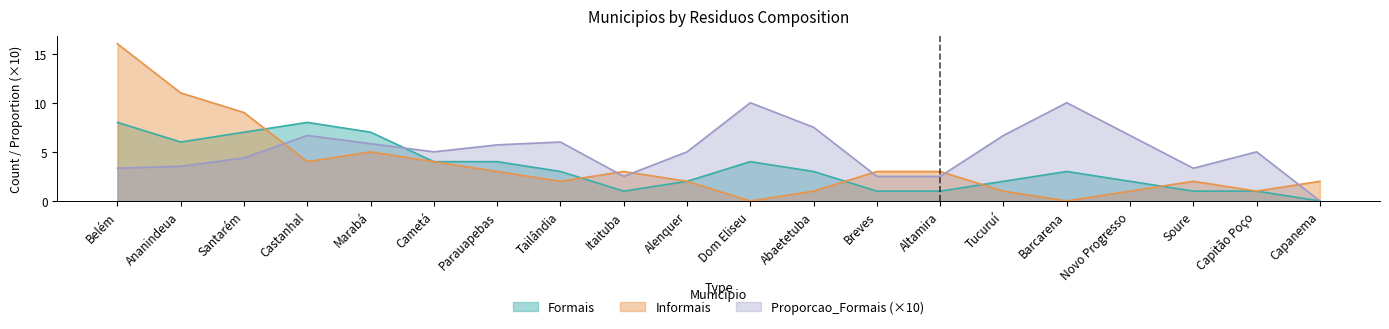

How many data points in Informais are above 3?

6